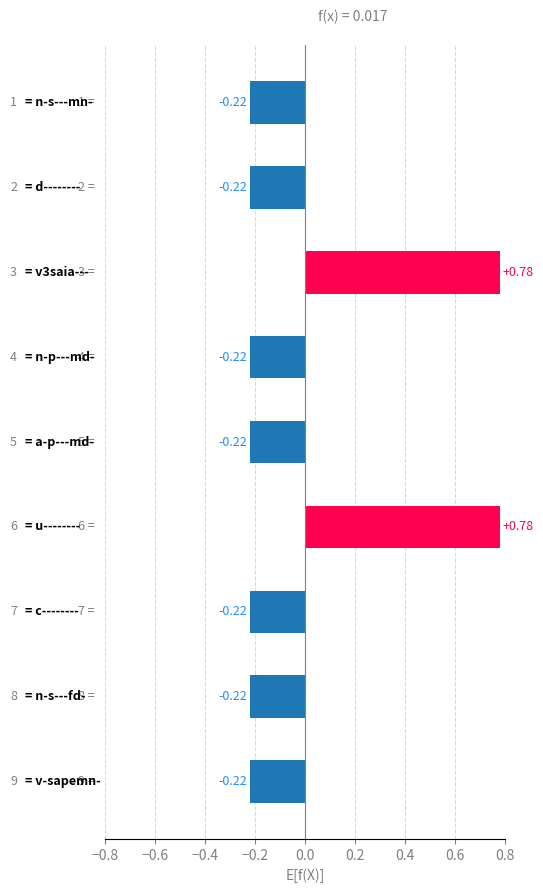

What is the difference between the maximum and minimum values?

1.0